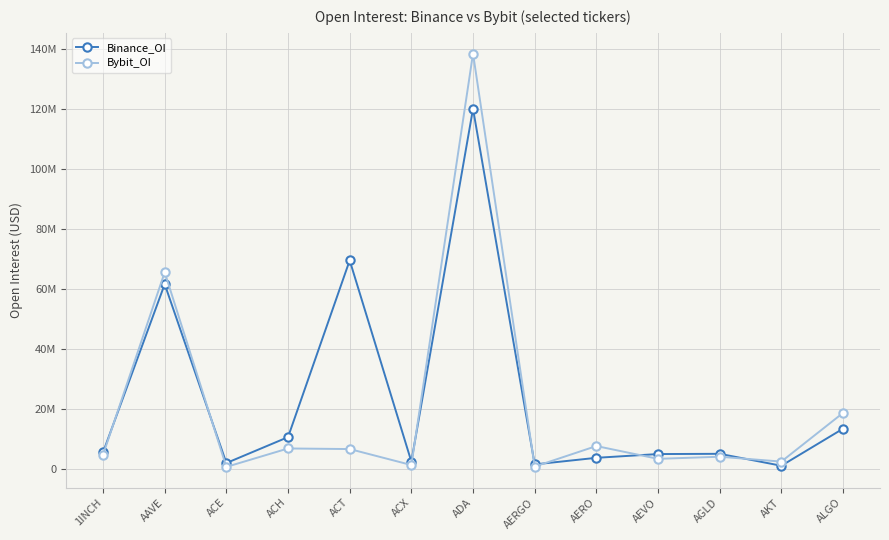

Between 1INCH and AAVE, which is larger?

AAVE